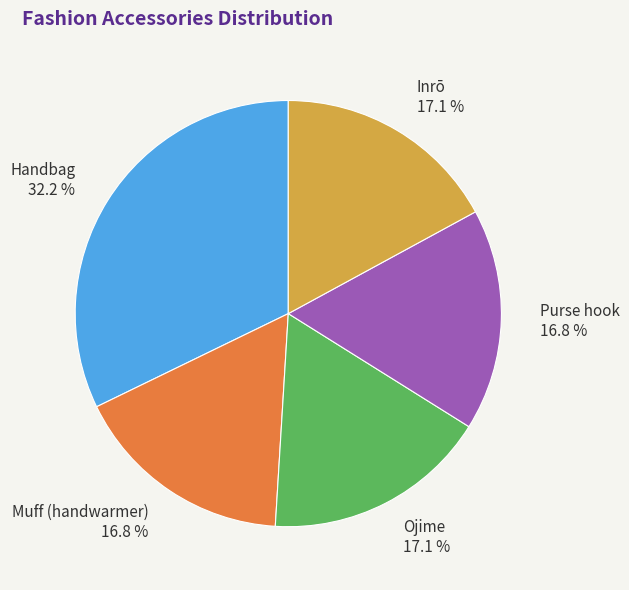

How many slices are in this pie chart?

5